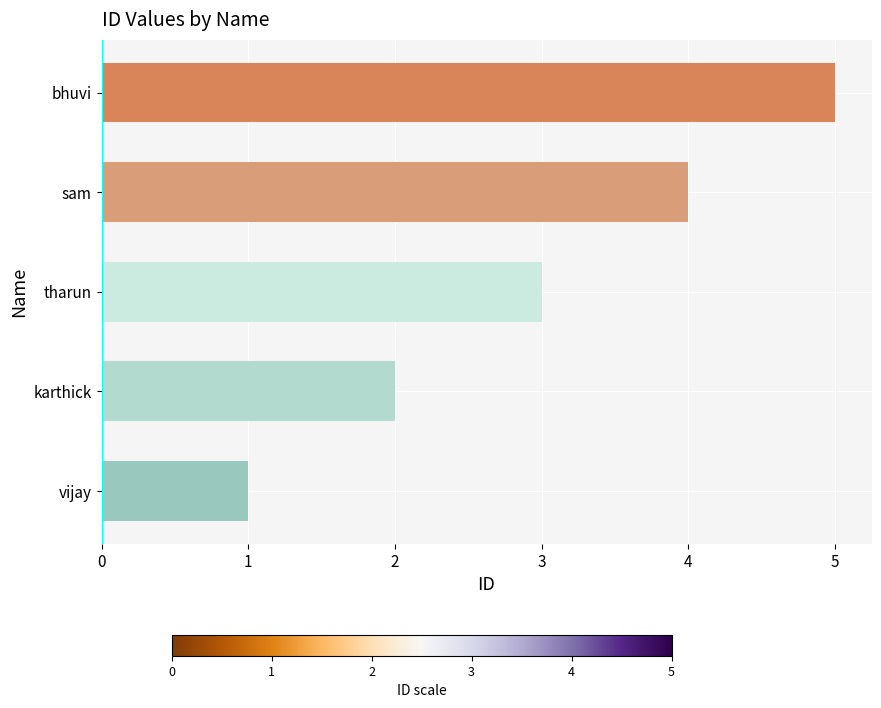

How many data points does each series have?

5